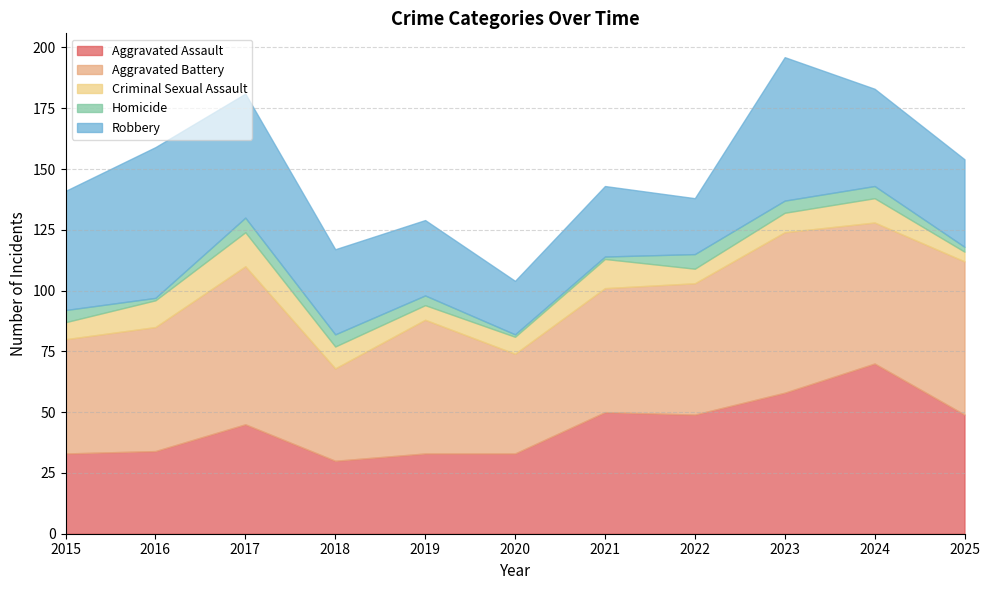

How many interior local peaks does the Robbery series have?

3